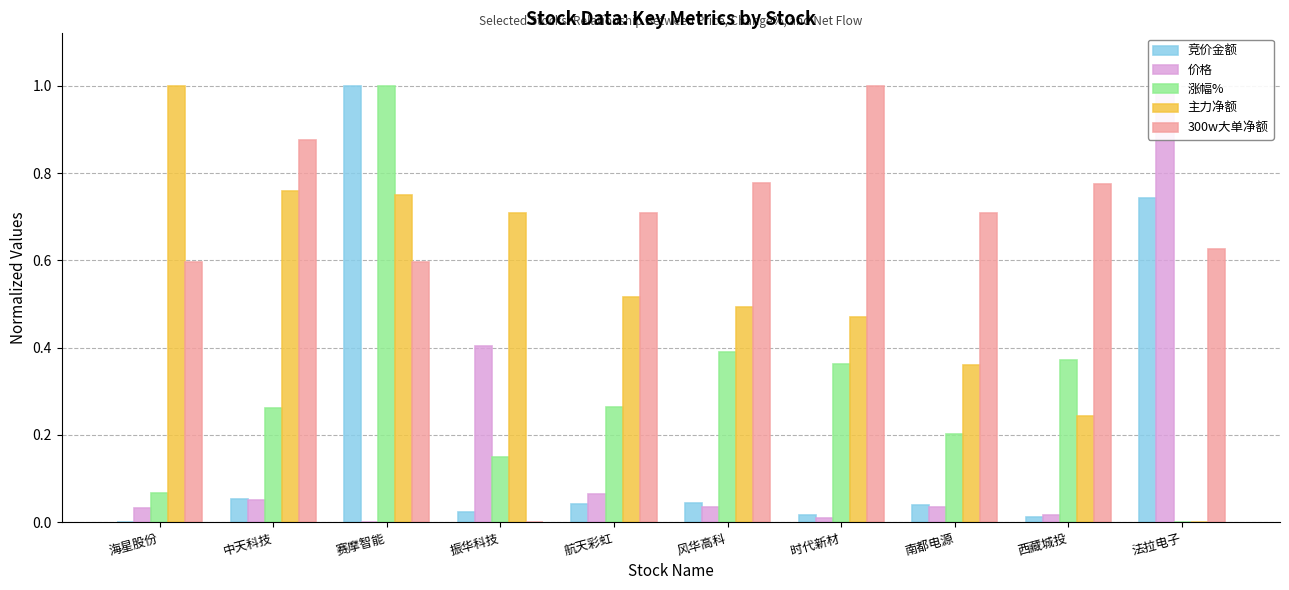

What is the label of the 2nd bar from the right?

西藏城投